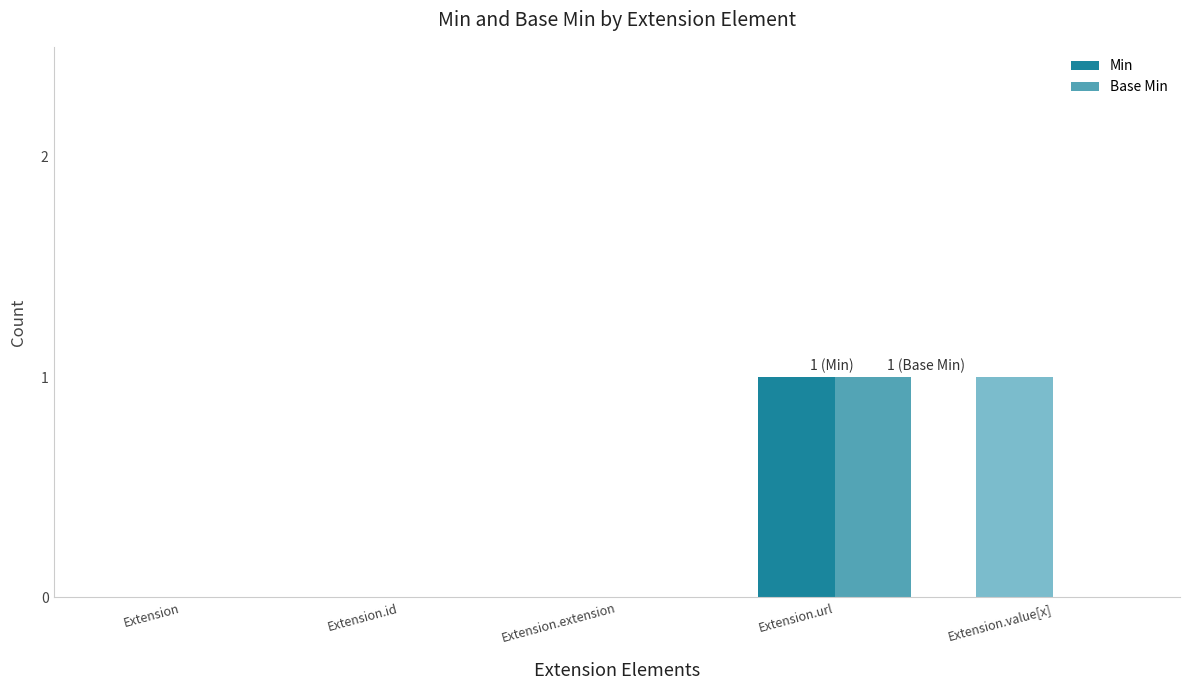

Is it true that Min equals 0 at Extension?

False